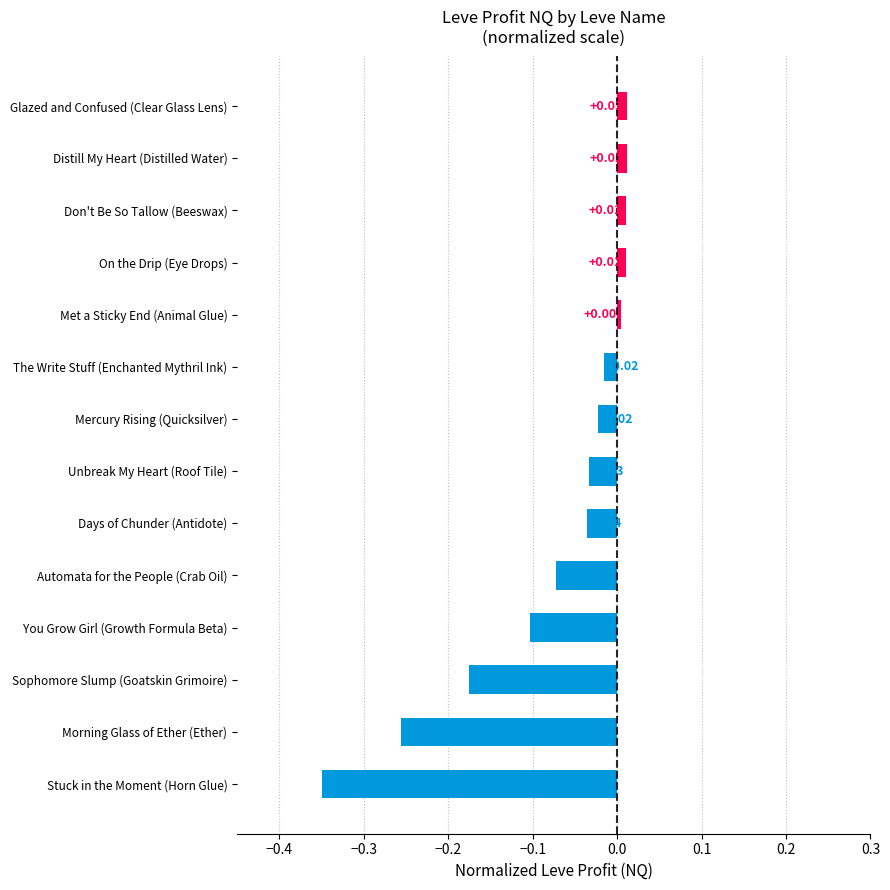

What is the change in value from Stuck in the Moment (Horn Glue) to Days of Chunder (Antidote)?

+0.3